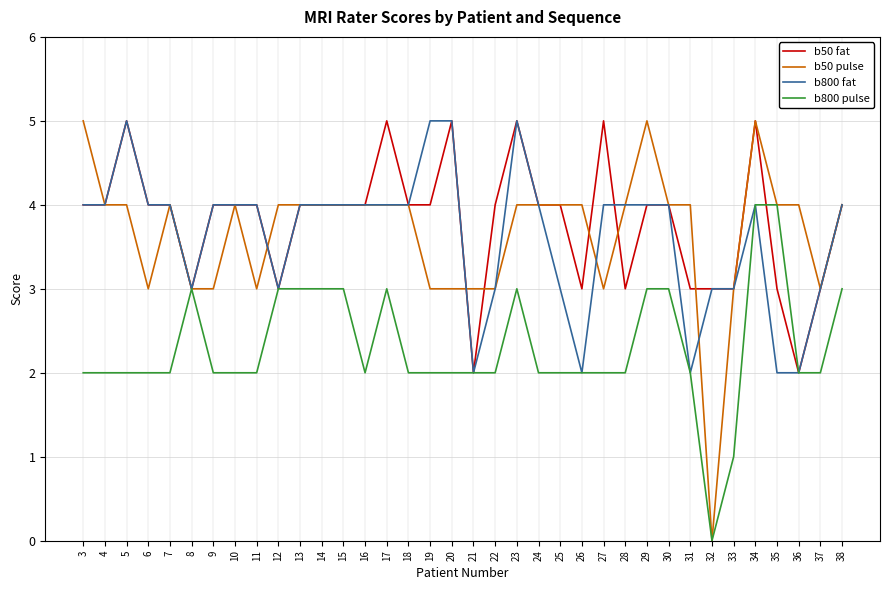

Which series has the largest range (max minus min)?

b50 pulse